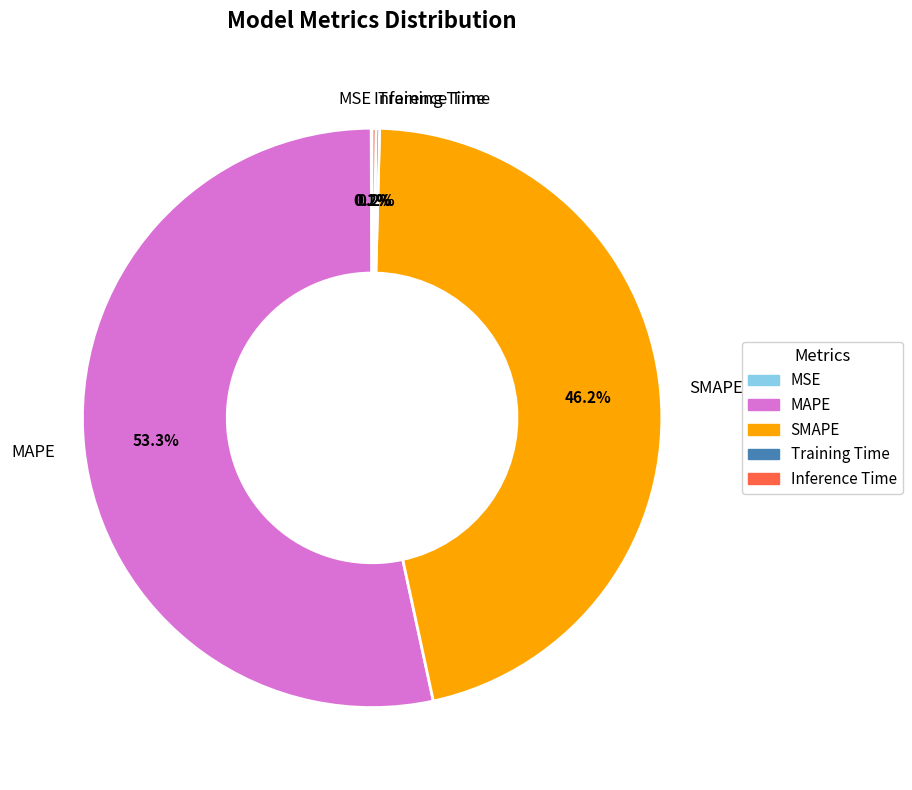

What is the largest slice in the pie chart?

MAPE